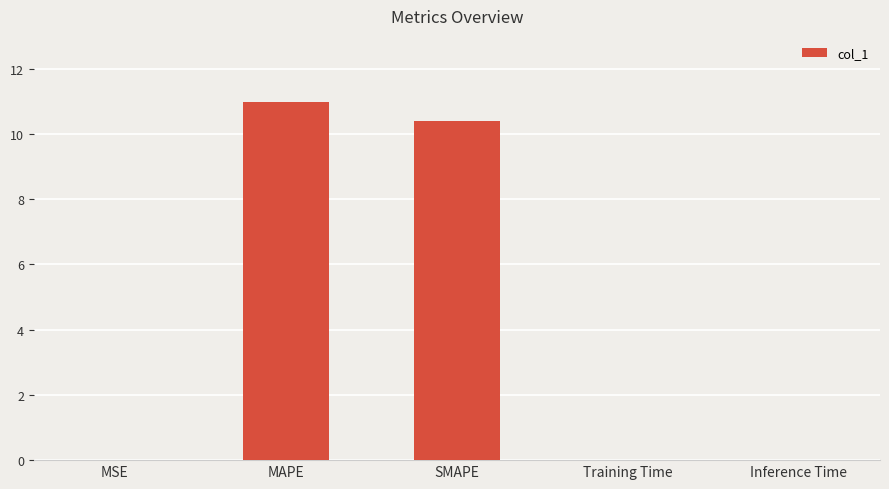

Which has a higher value, MSE or SMAPE?

SMAPE